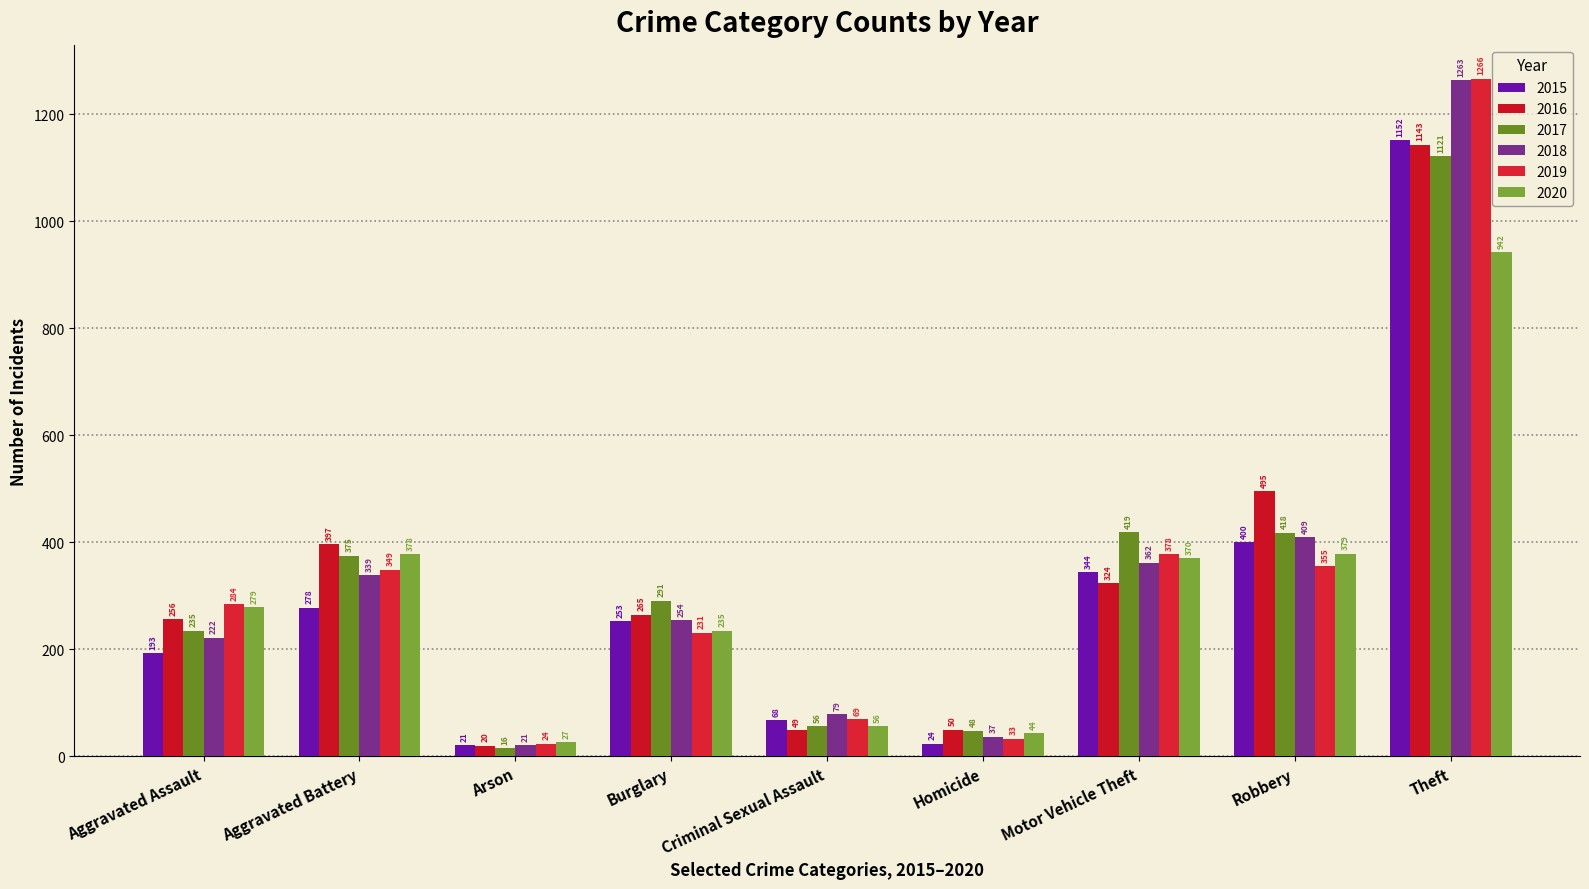

What is the difference between the second highest and minimum values in the 2018 series?

388